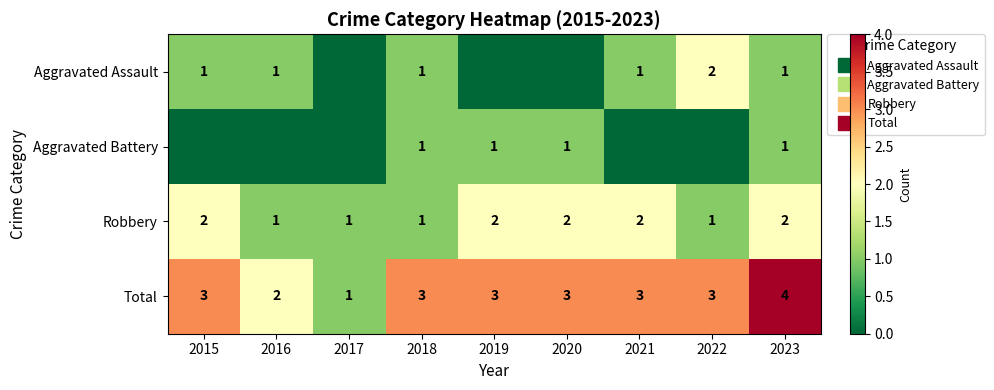

Count the number of categories in the chart.

9